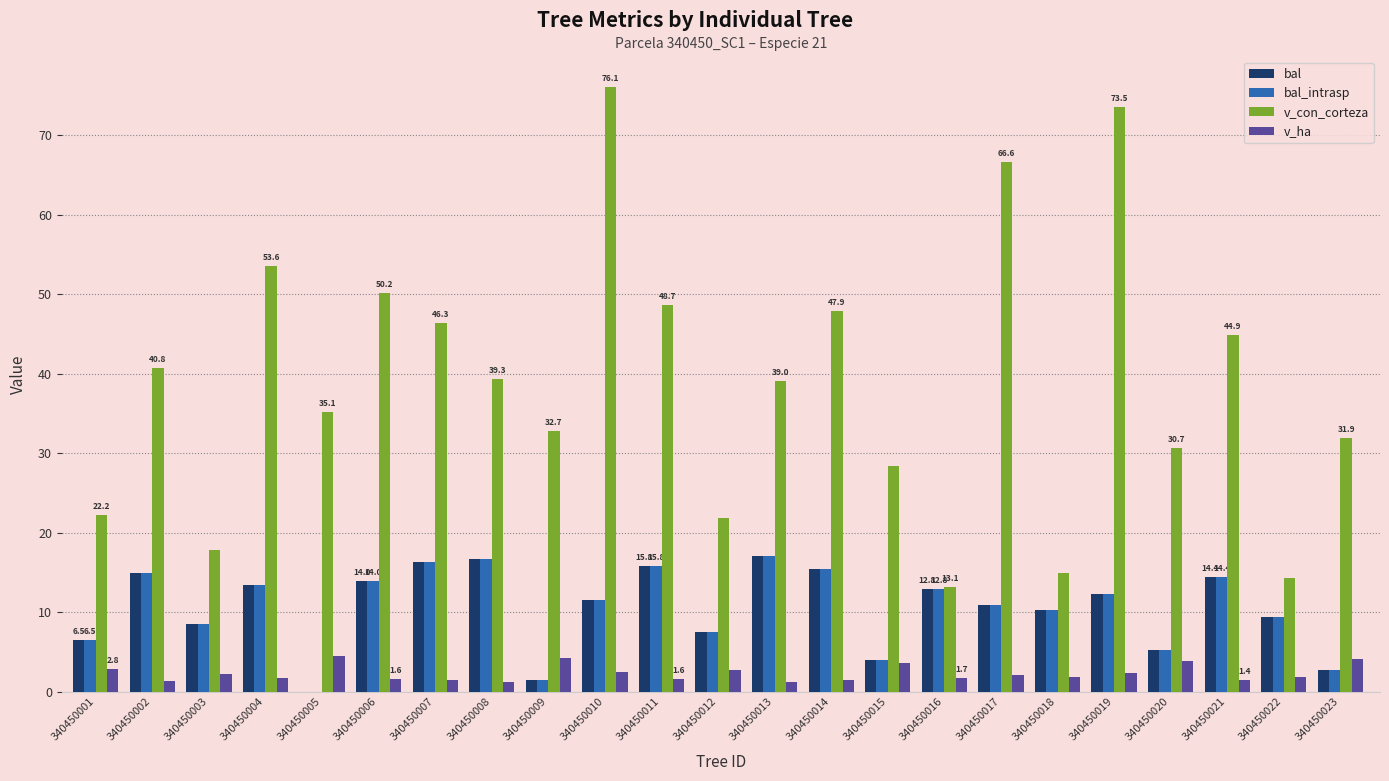

Which category has the highest value across all series?

340450010